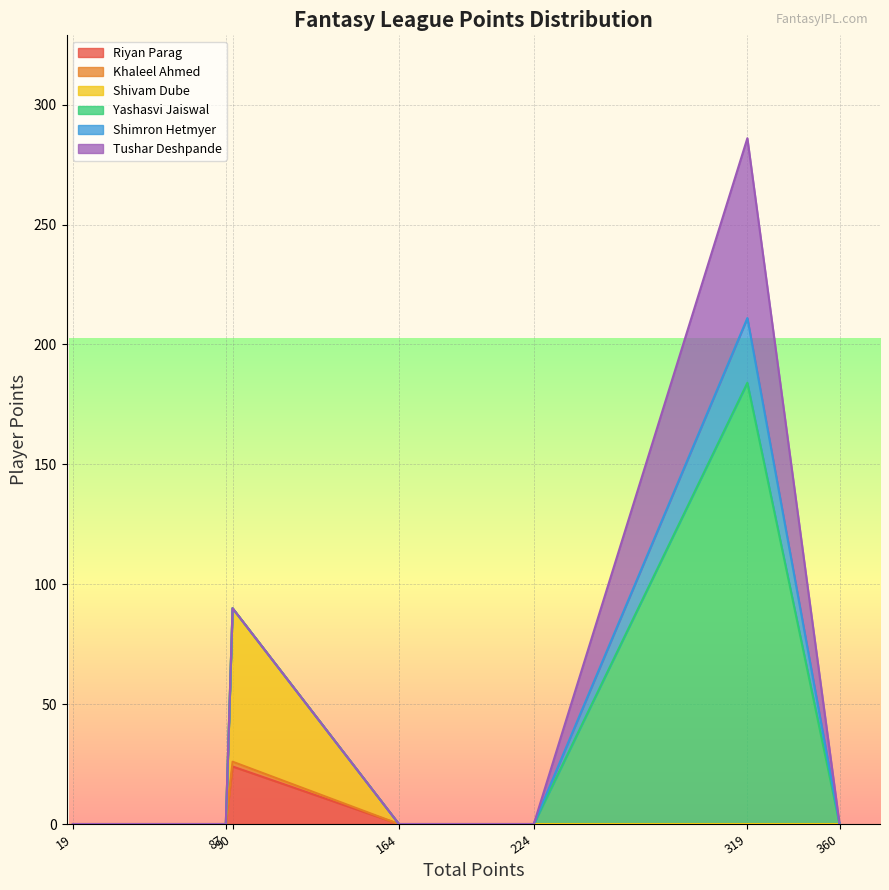

Reading left to right, list all the values displayed in this chart.

Riyan Parag: Gujju Gang=24	Hilarious Hooligans=0	Tormented Titans=0	La Furia Roja=0	Supa Jinx Strikas=0	Raging Raptors=0	The Travelling Bankers=0
Khaleel Ahmed: Gujju Gang=2	Hilarious Hooligans=0	Tormented Titans=0	La Furia Roja=0	Supa Jinx Strikas=0	Raging Raptors=0	The Travelling Bankers=0
Shivam Dube: Gujju Gang=64	Hilarious Hooligans=0	Tormented Titans=0	La Furia Roja=0	Supa Jinx Strikas=0	Raging Raptors=0	The Travelling Bankers=0
Yashasvi Jaiswal: Gujju Gang=0	Hilarious Hooligans=184	Tormented Titans=0	La Furia Roja=0	Supa Jinx Strikas=0	Raging Raptors=0	The Travelling Bankers=0
Shimron Hetmyer: Gujju Gang=0	Hilarious Hooligans=27	Tormented Titans=0	La Furia Roja=0	Supa Jinx Strikas=0	Raging Raptors=0	The Travelling Bankers=0
Tushar Deshpande: Gujju Gang=0	Hilarious Hooligans=75	Tormented Titans=0	La Furia Roja=0	Supa Jinx Strikas=0	Raging Raptors=0	The Travelling Bankers=0